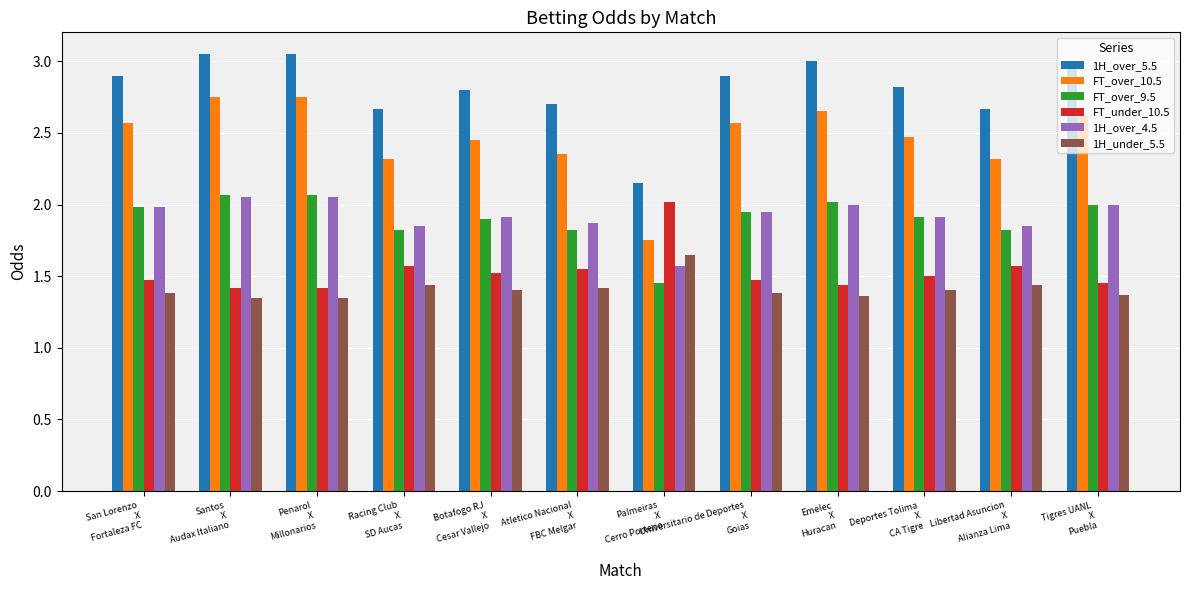

Which series changed the most between Universitario de Deportes
X
Goias and Deportes Tolima
X
CA Tigre?

FT_over_10.5